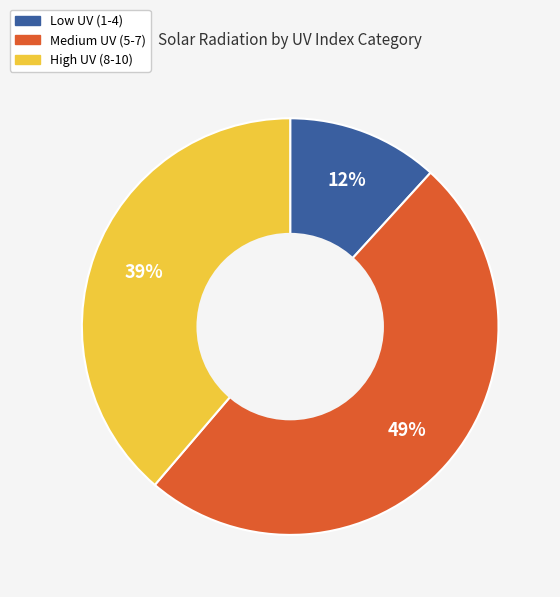

To the nearest percent, what is the average slice percentage?

33%